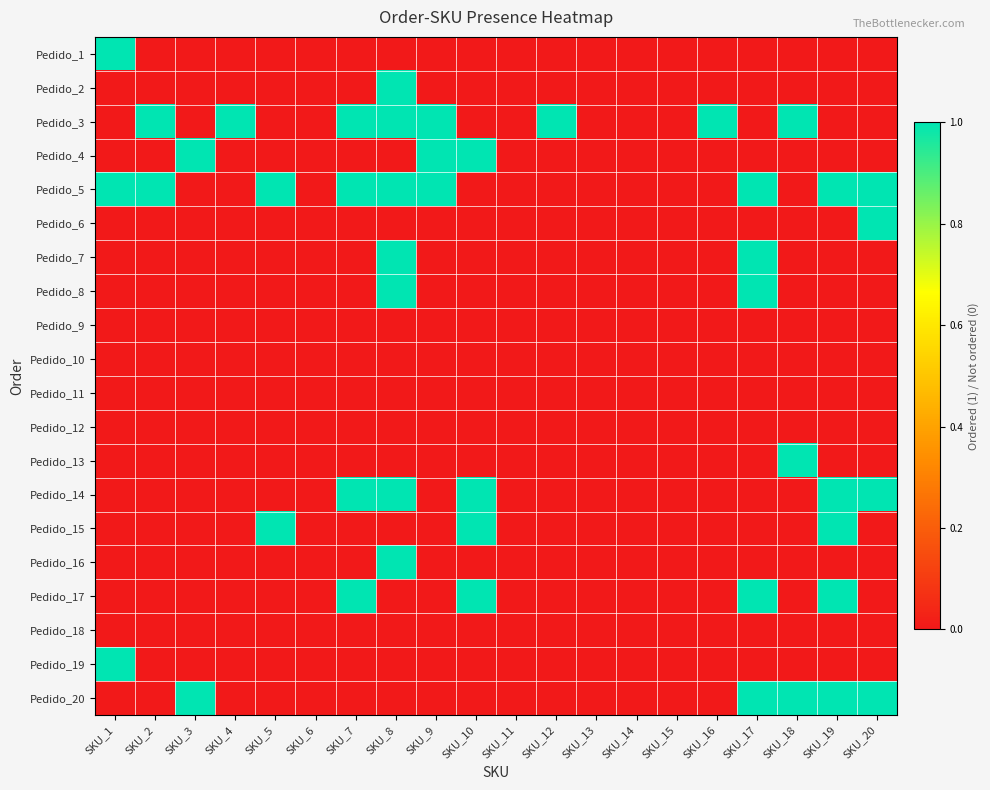

Count the number of data series in this chart.

20